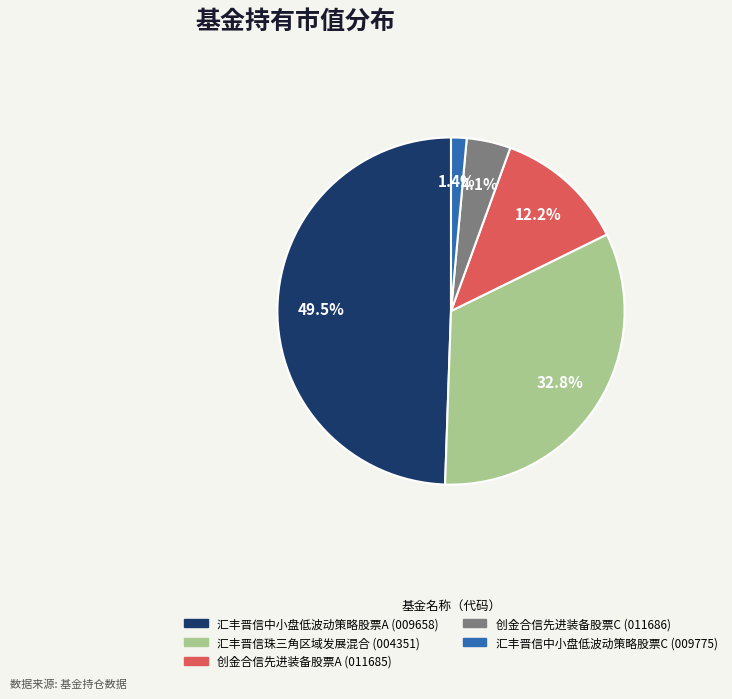

Count the number of slices in the pie.

5